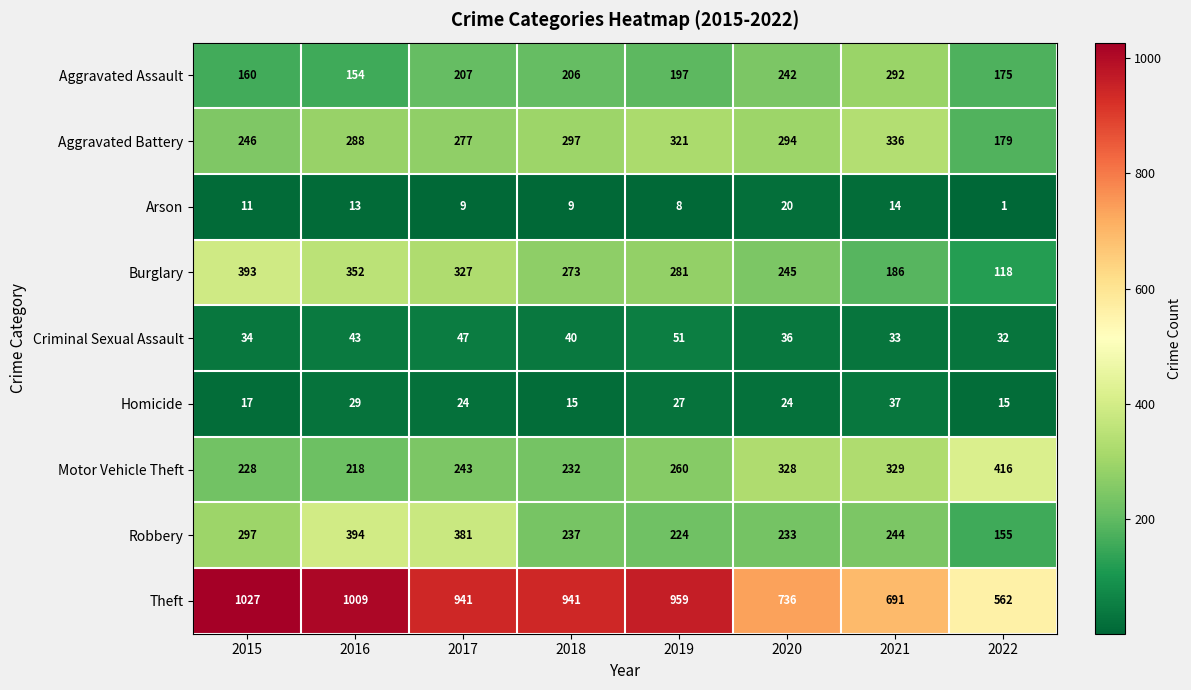

What is the maximum value for Homicide?

37